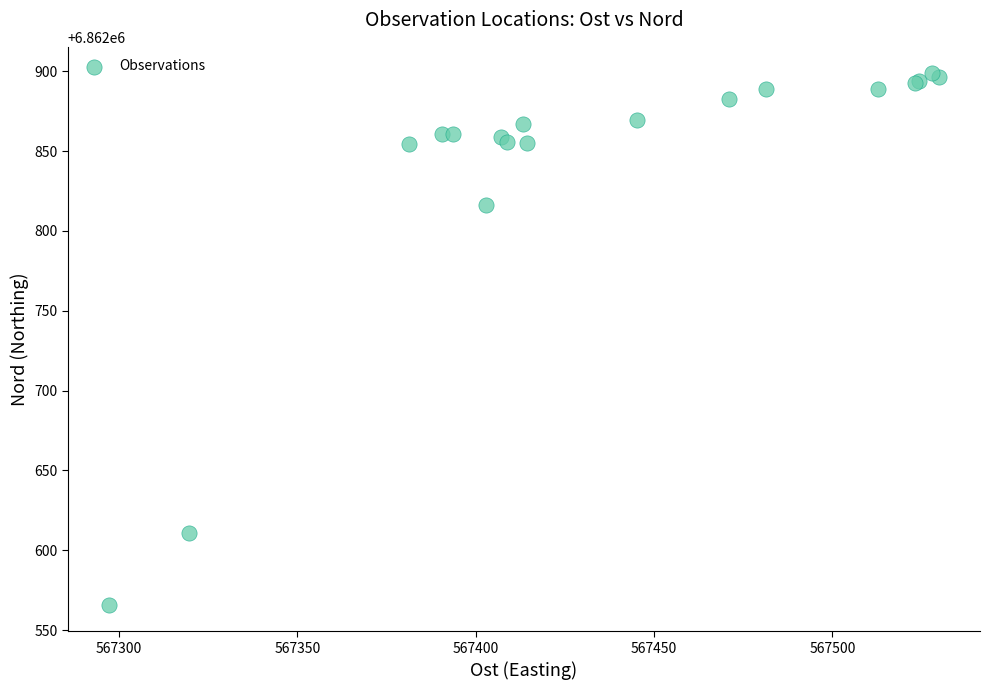

What Y value in the scatter plot is closest to 6862732?

6862816.0